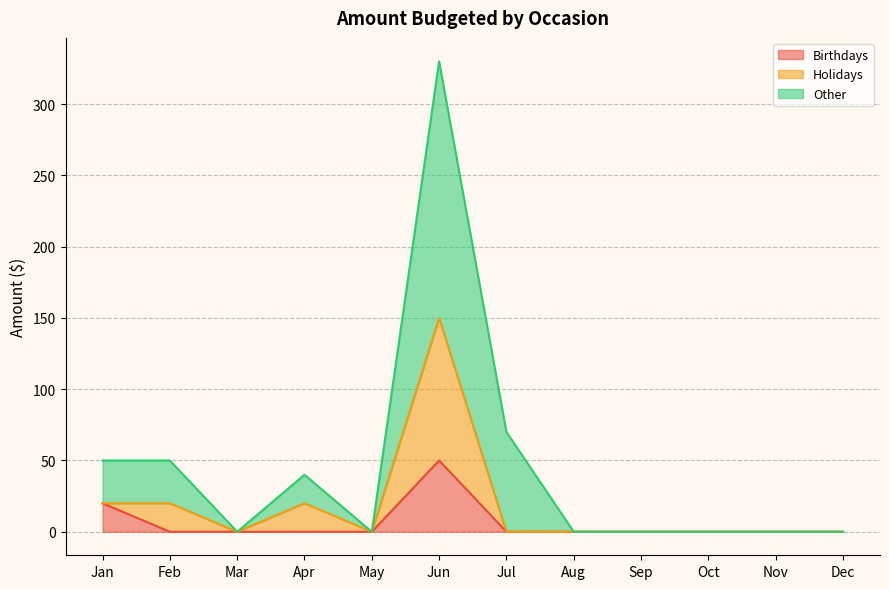

What are all the series names shown in the legend?

Birthdays, Holidays, Other